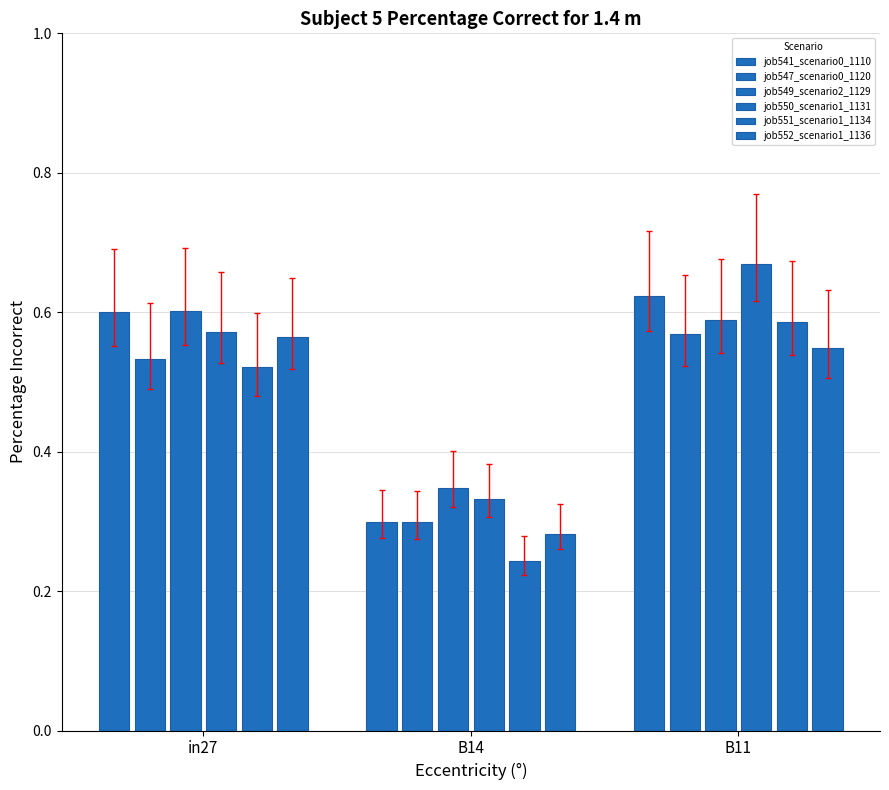

At how many categories does at least one series exceed 0?

3